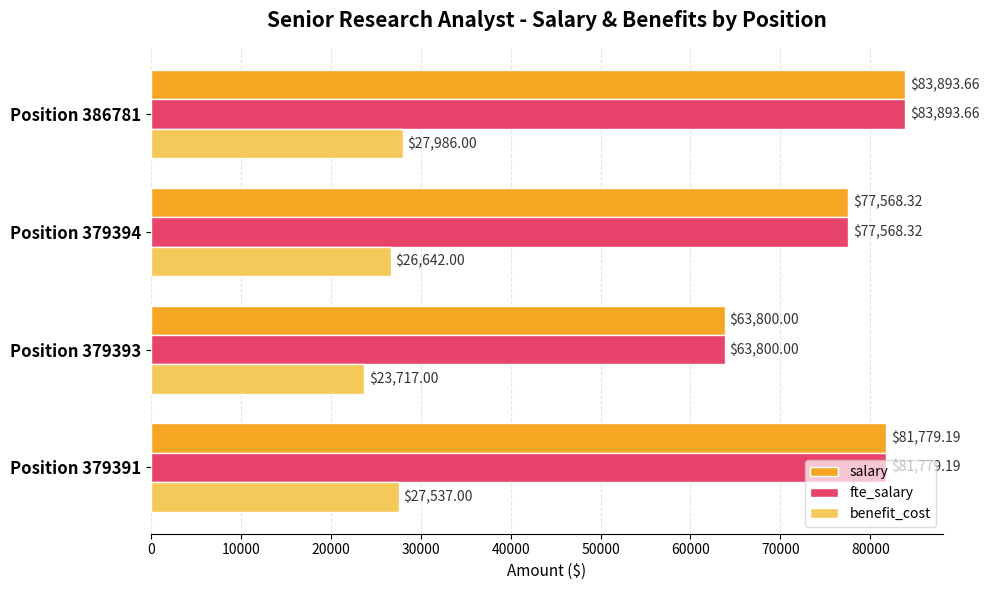

What is the spread (max minus min) of values at Position 386781?

55907.7